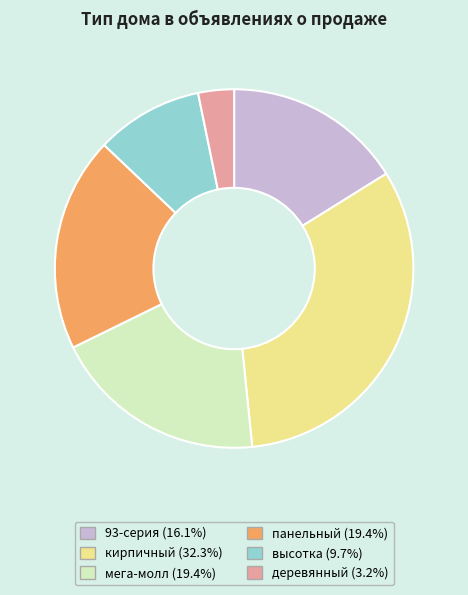

Approximately how many times larger is the value at кирпичный (32.3%) compared to мега-молл (19.4%)?

1.7